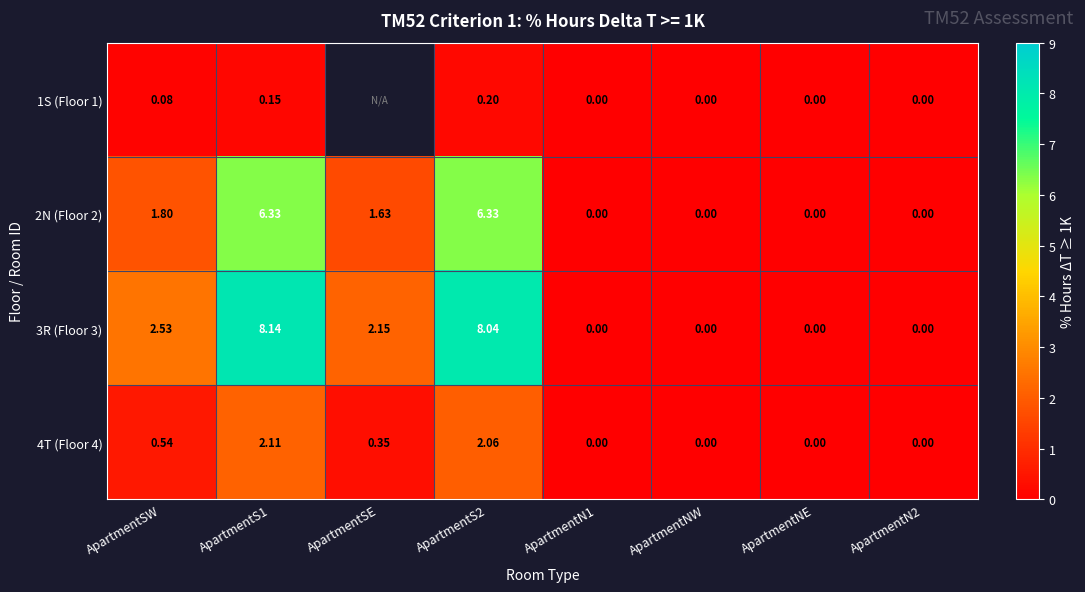

Rank the series at ApartmentS2 from highest to lowest value.

3R (Floor 3), 2N (Floor 2), 4T (Floor 4), 1S (Floor 1)